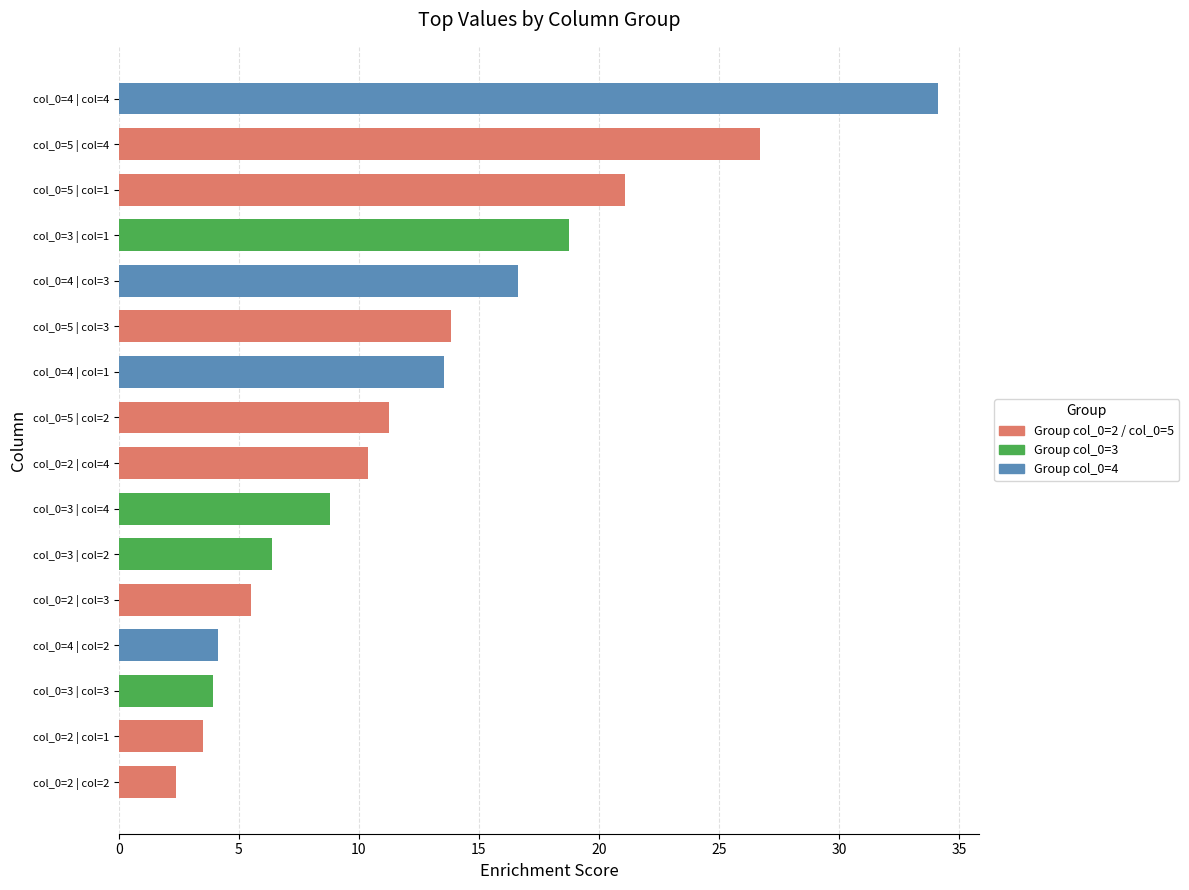

What is the value of the 14th bar from the top?

3.9